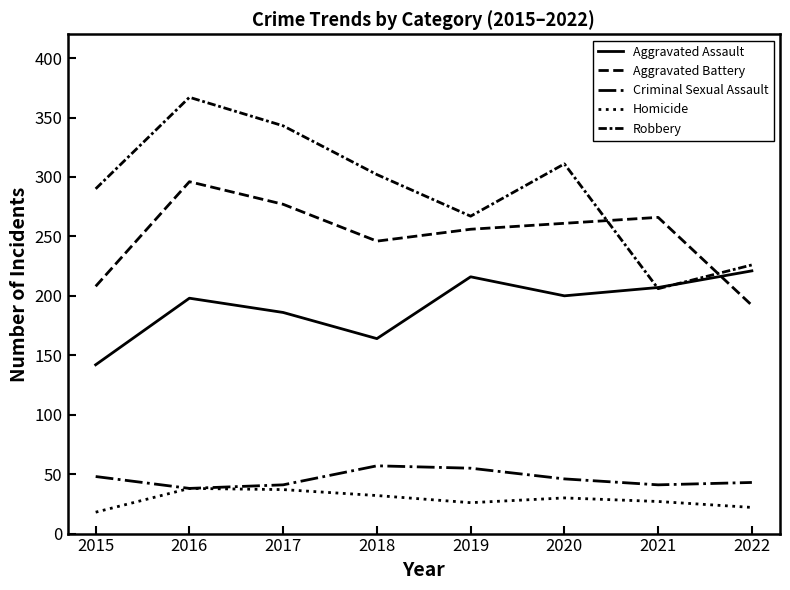

Does the chart have visible grid lines?

No